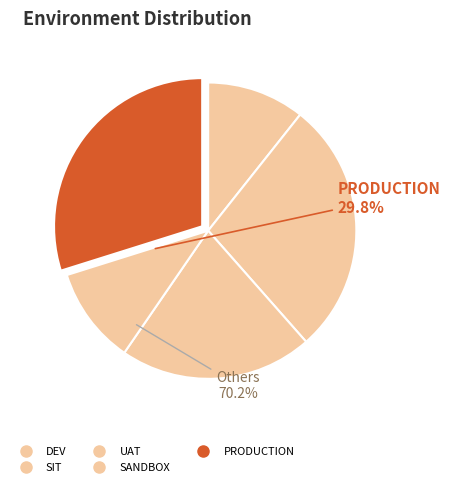

Does any single category account for the majority?

No